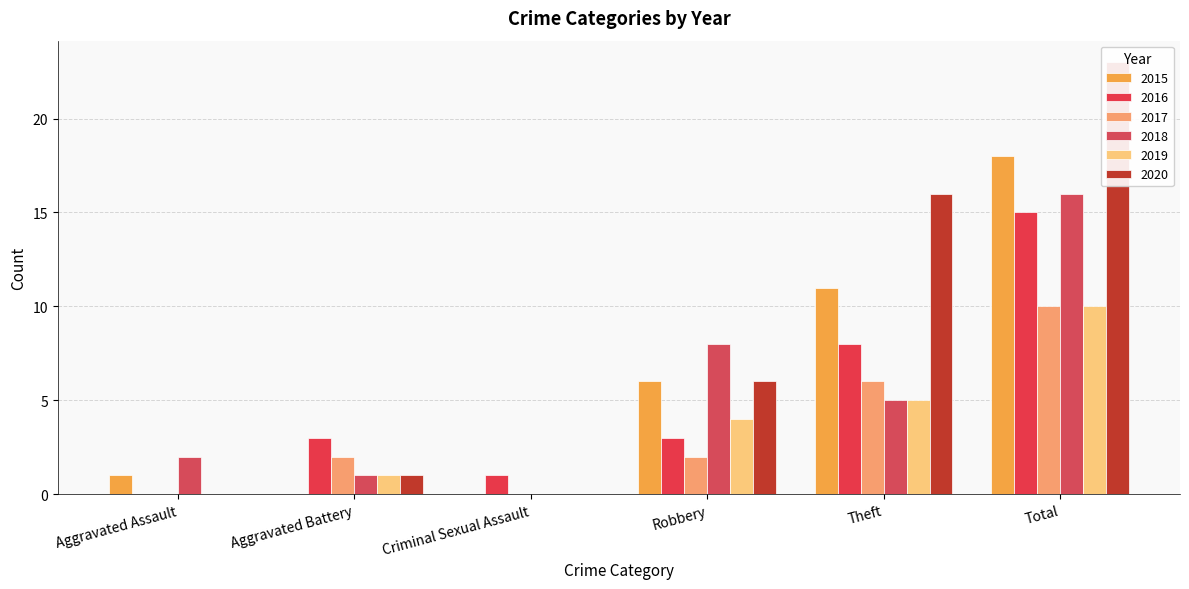

True or false: 2019 has a value of 4 at Robbery.

True